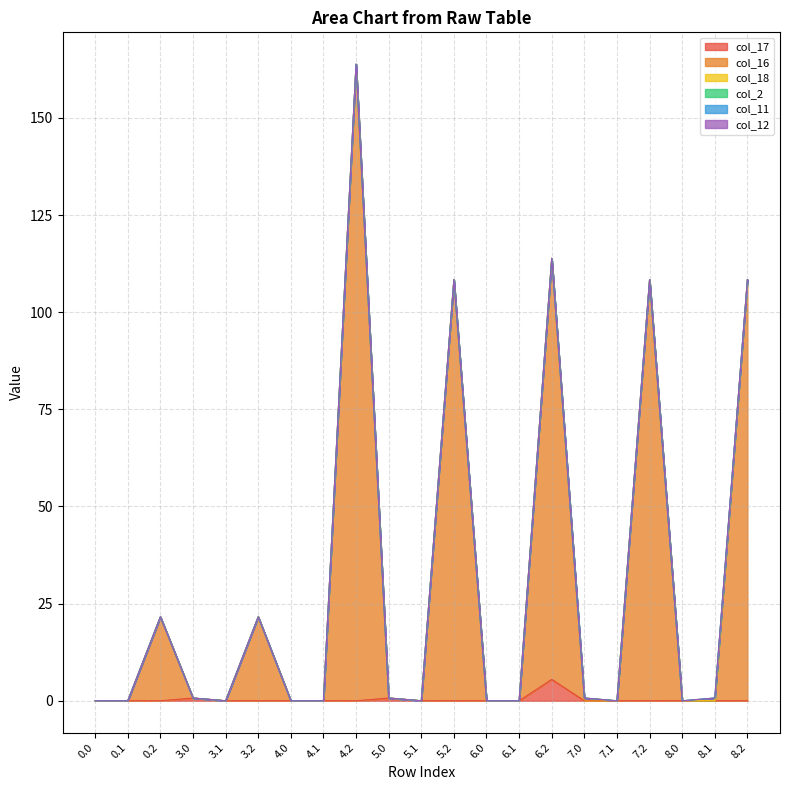

Reading left to right, extract all data points from this chart.

col_17: 0.0	0.0	0.0	0.7	0.0	0.0	0.0	0.0	0.0	0.7	0.0	0.0	0.0	0.0	5.5	0.0	0.0	0.0	0.0	0.0	0.0
col_16: 0.0	0.0	21.6	0.0	0.0	21.6	0.0	0.0	163.8	0.0	0.0	108.4	0.0	0.0	108.4	0.0	0.0	108.4	0.0	0.0	108.4
col_18: 0.0	0.0	0.0	0.0	0.0	0.0	0.0	0.0	0.0	0.0	0.0	0.0	0.0	0.0	0.0	0.7	0.0	0.0	0.0	0.0	0.0
col_2: 0.0	0.0	0.0	0.0	0.0	0.0	0.0	0.0	0.0	0.0	0.0	0.0	0.0	0.0	0.0	0.0	0.0	0.0	0.0	0.7	0.0
col_11: 0.0	0.0	0.0	0.0	0.0	0.0	0.0	0.0	0.0	0.0	0.0	0.0	0.0	0.0	0.0	0.0	0.0	0.0	0.0	0.0	0.0
col_12: 0.0	0.0	0.0	0.0	0.0	0.0	0.0	0.0	0.0	0.0	0.0	0.0	0.0	0.0	0.0	0.0	0.0	0.0	0.0	0.0	0.0